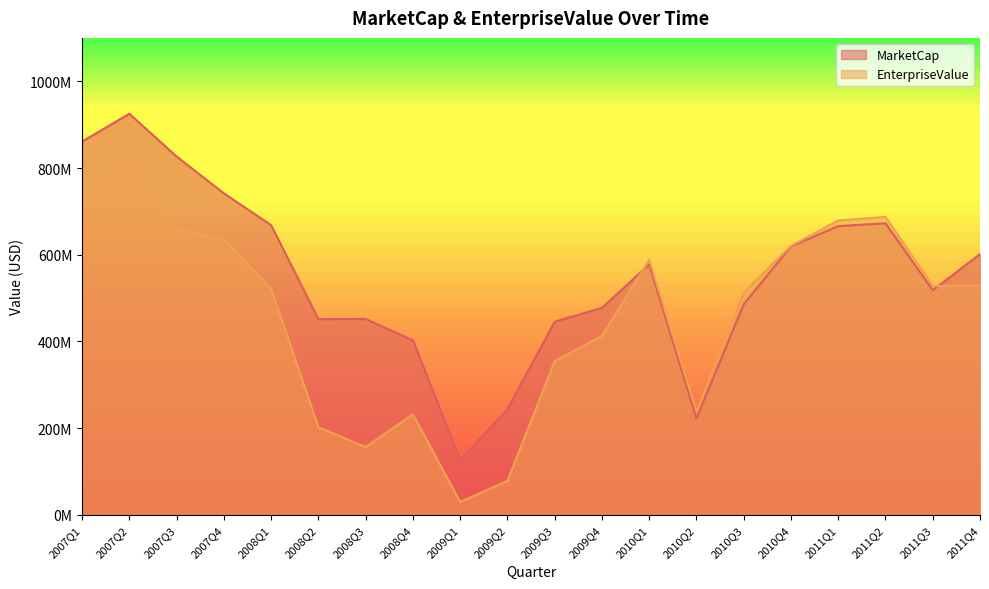

What is the average value of the EnterpriseValue series?

458342736.2